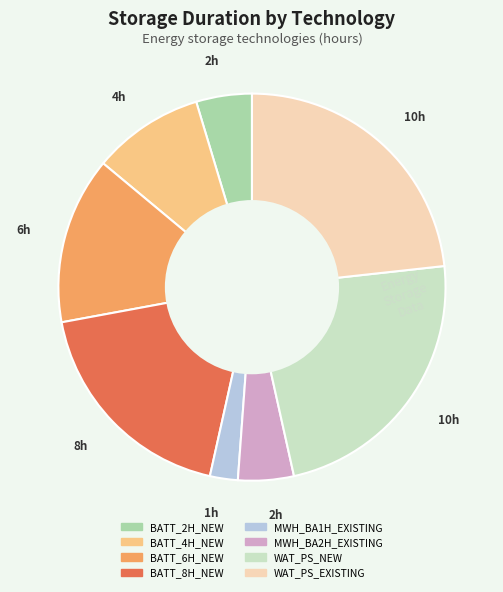

True or false: MWH_BA2H_EXISTING accounts for 5% of the total.

True